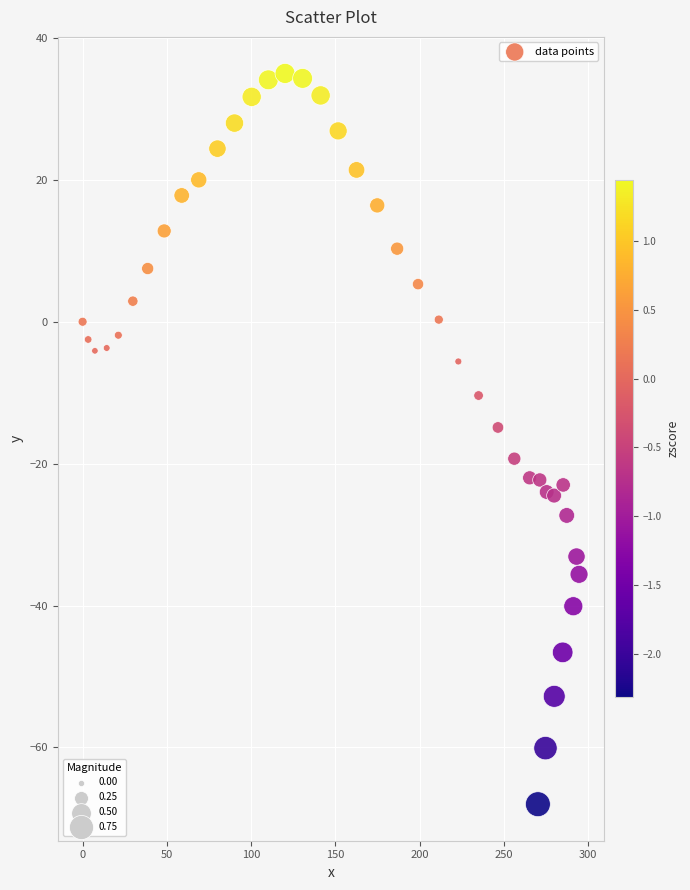

What is the range of X values (max minus min)?

294.5